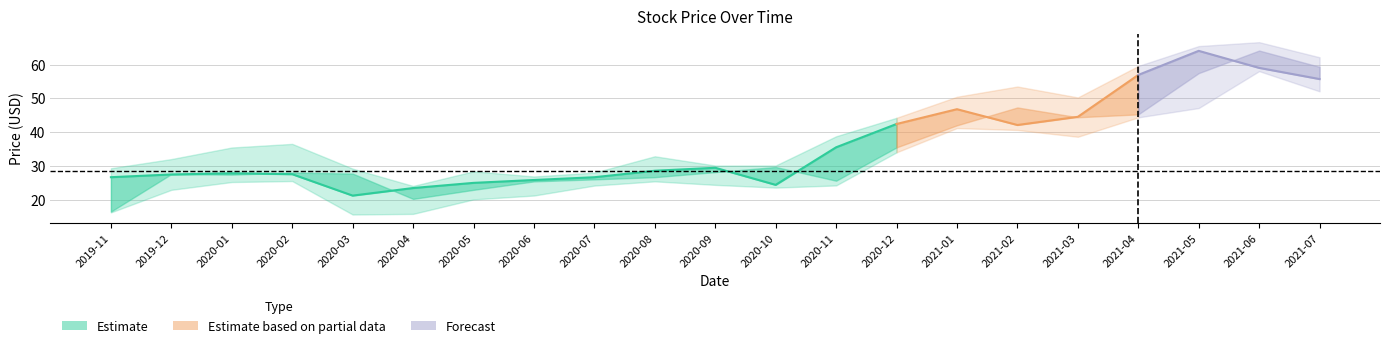

True or false: Open and Low intersect in this chart.

False